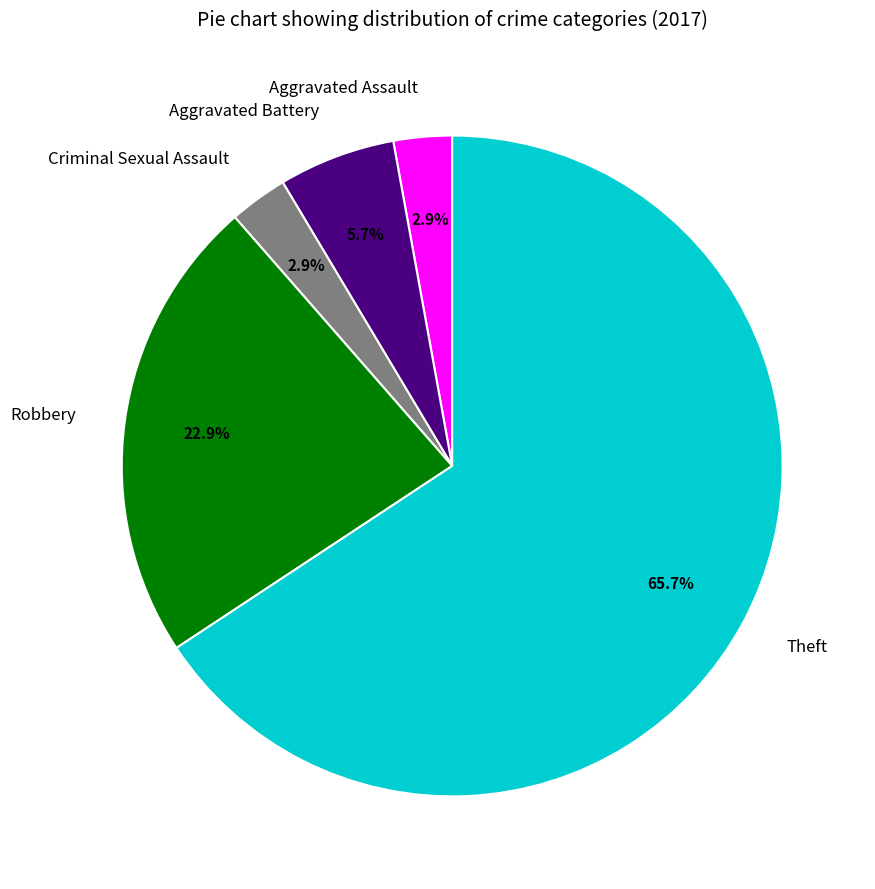

To the nearest percent, what is the difference between the Aggravated Assault and Aggravated Battery slice percentages?

3%